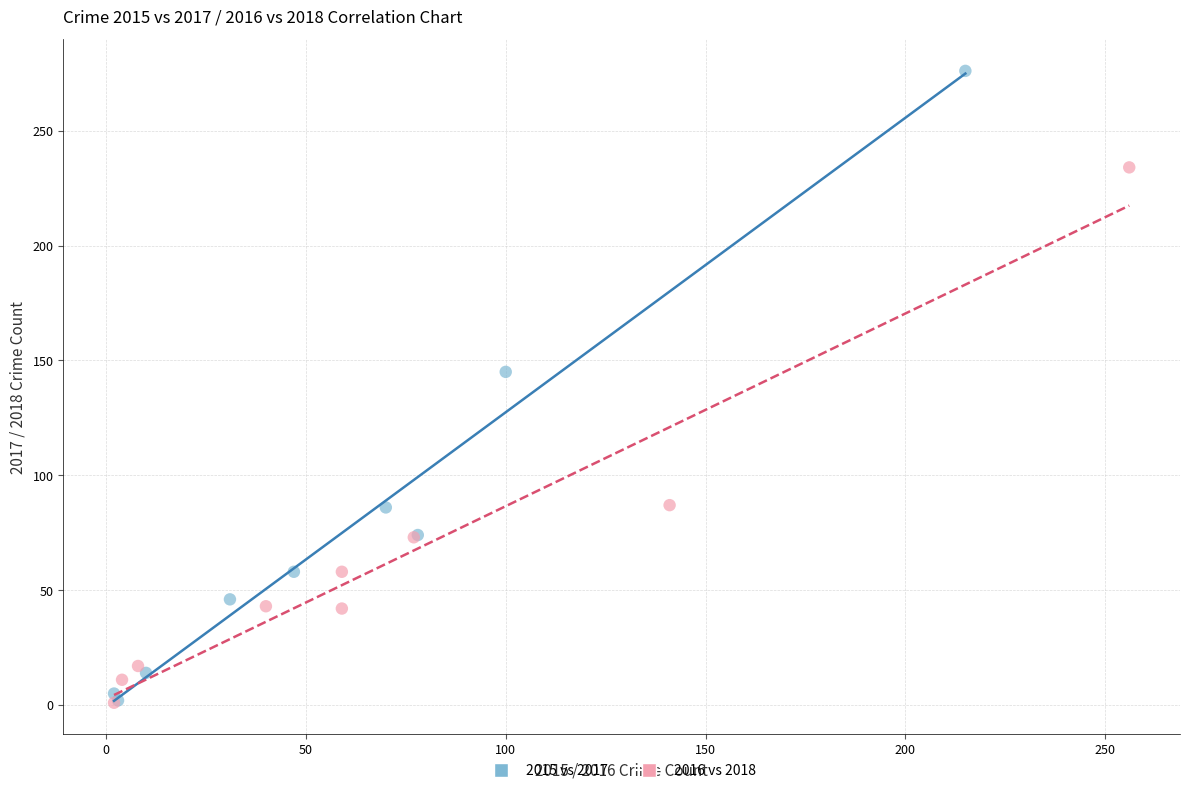

Which series contains the highest Y value?

2015 vs 2017